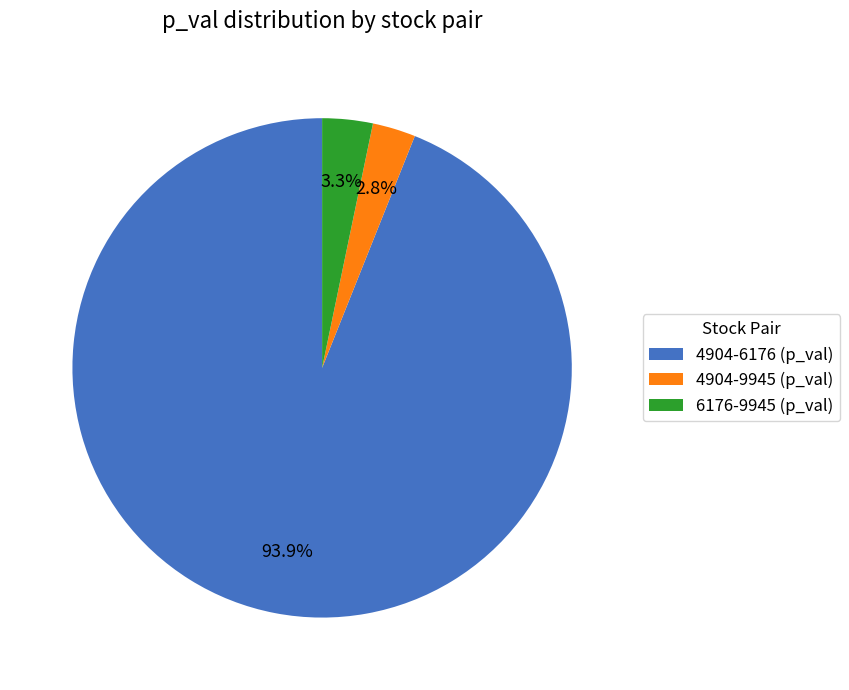

Does any single category account for the majority?

Yes